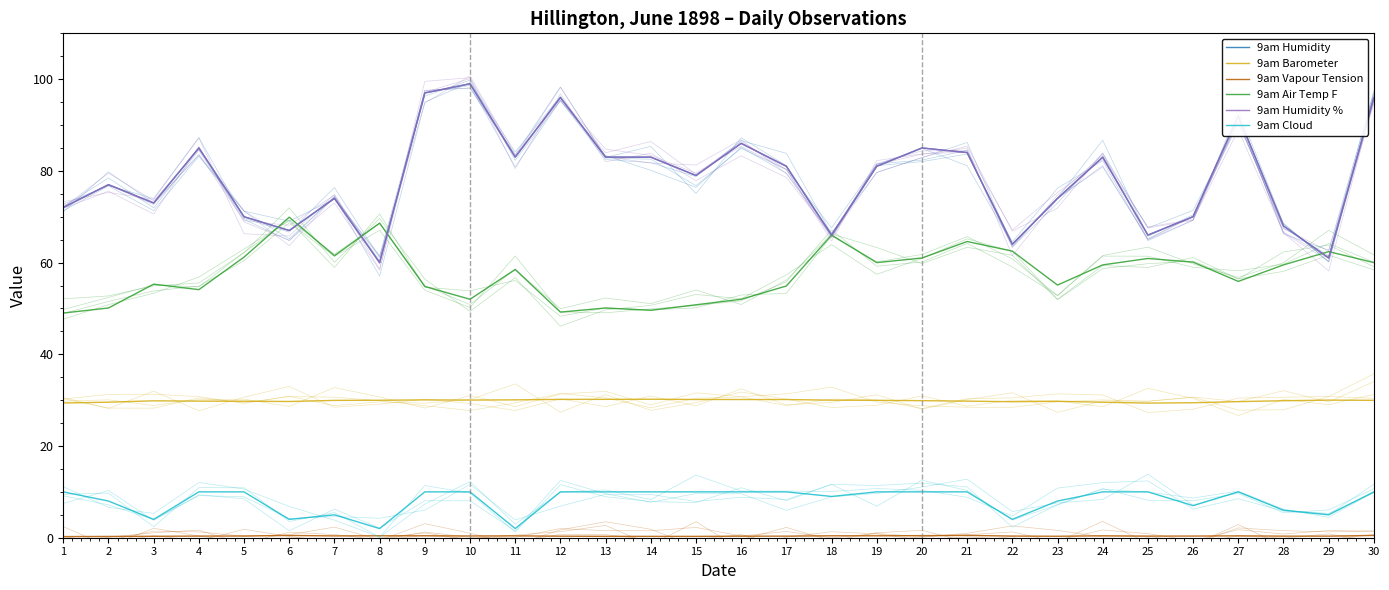

What is the difference between the 9am Vapour Tension values at 1 and 17?

0.1